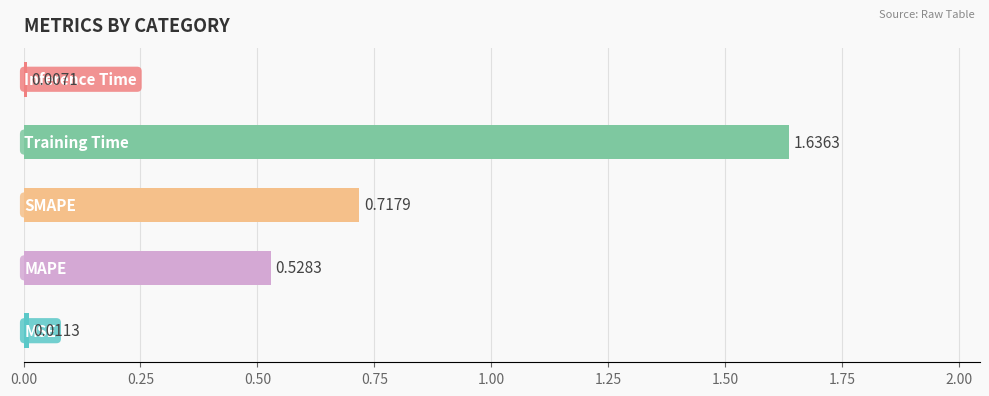

What is the sum of all values?

2.9